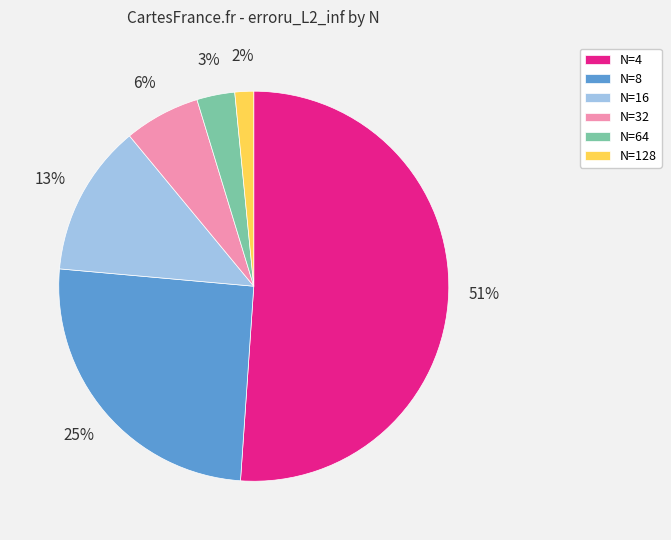

Combined, do N=64 and N=4 account for over 50%?

Yes